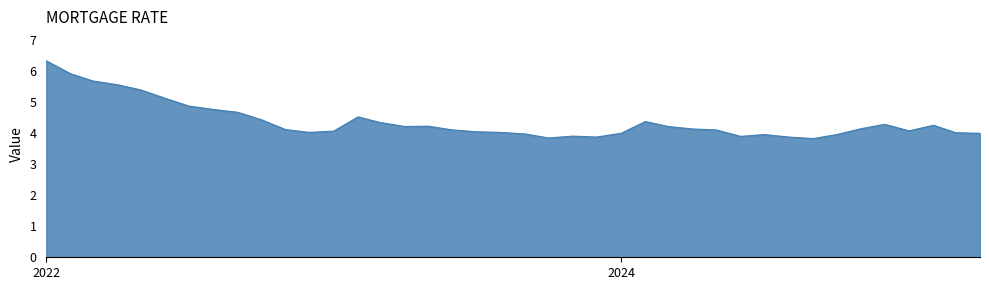

What is the difference between the maximum and minimum values?

2.5